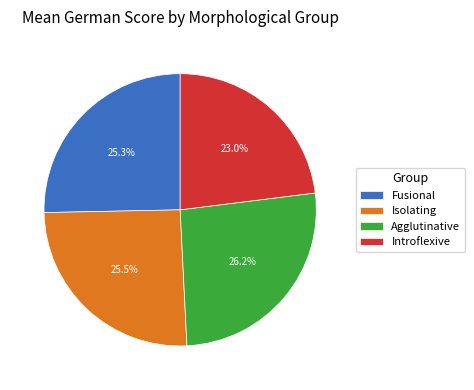

Which slice is the smallest?

Introflexive